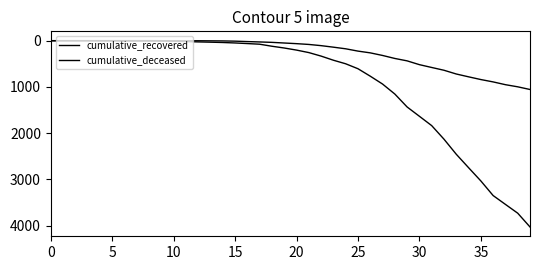

Is this an area chart (filled region under the line)?

No